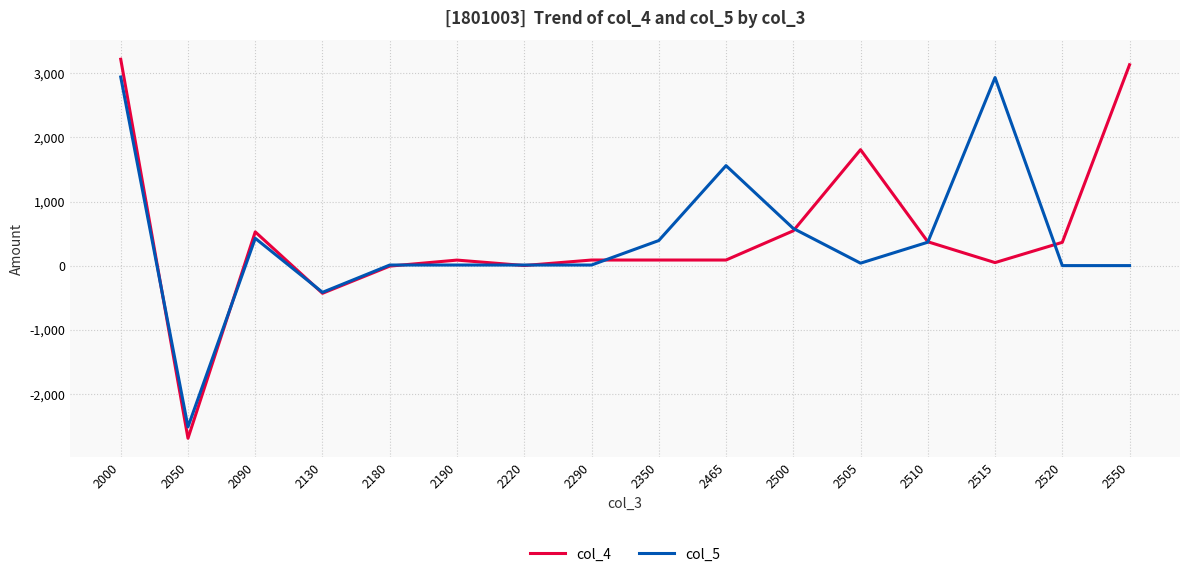

Is the value of col_5 at 2465 greater than the value of col_4 at 2505?

No